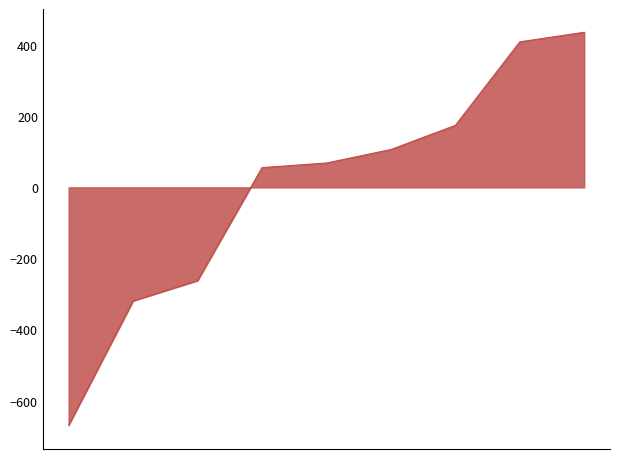

What is the difference between the maximum and minimum values?

1106.0